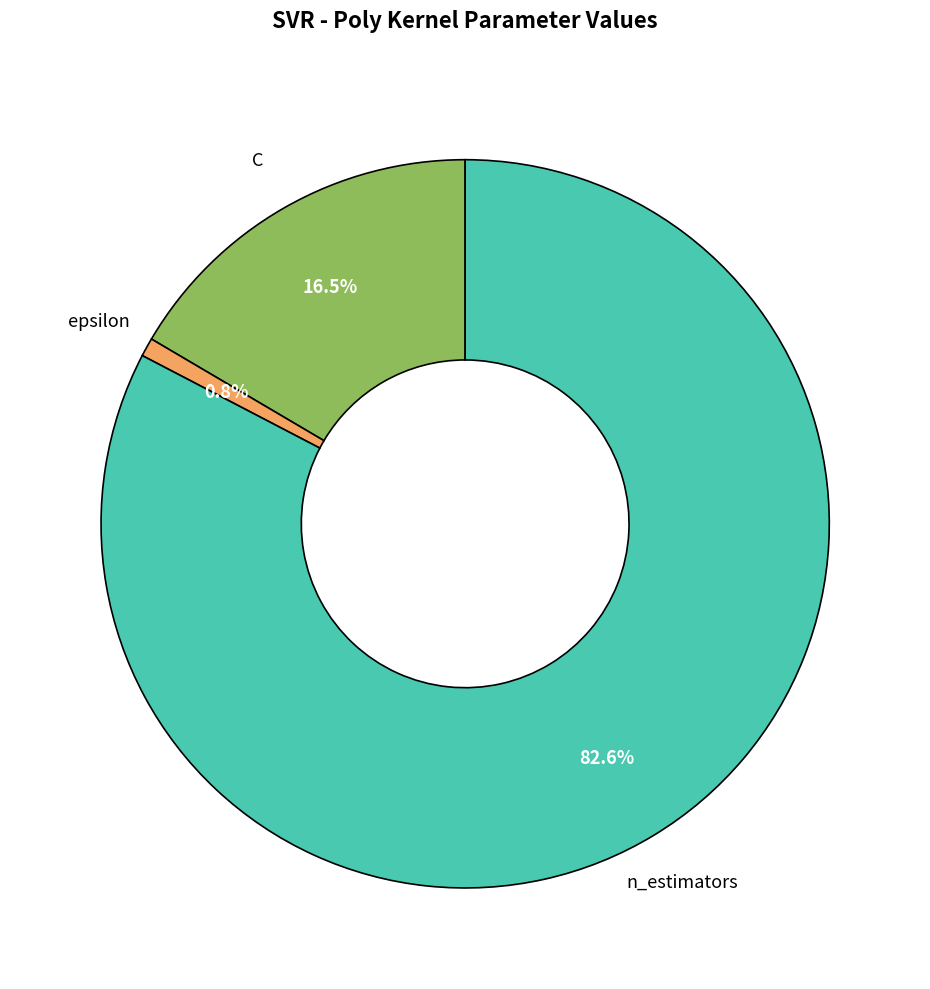

How many segments does this pie chart have?

3